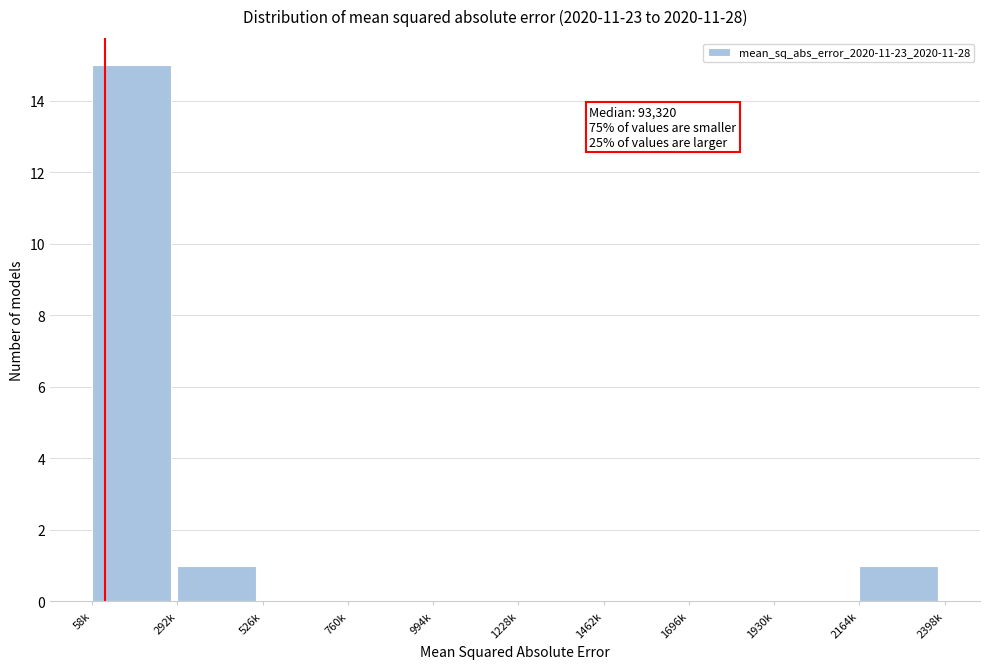

Reading right to left, list all the values displayed in this chart.

2164k=1	1930k=0	1696k=0	1462k=0	1228k=0	994k=0	760k=0	526k=0	292k=1	58k=15